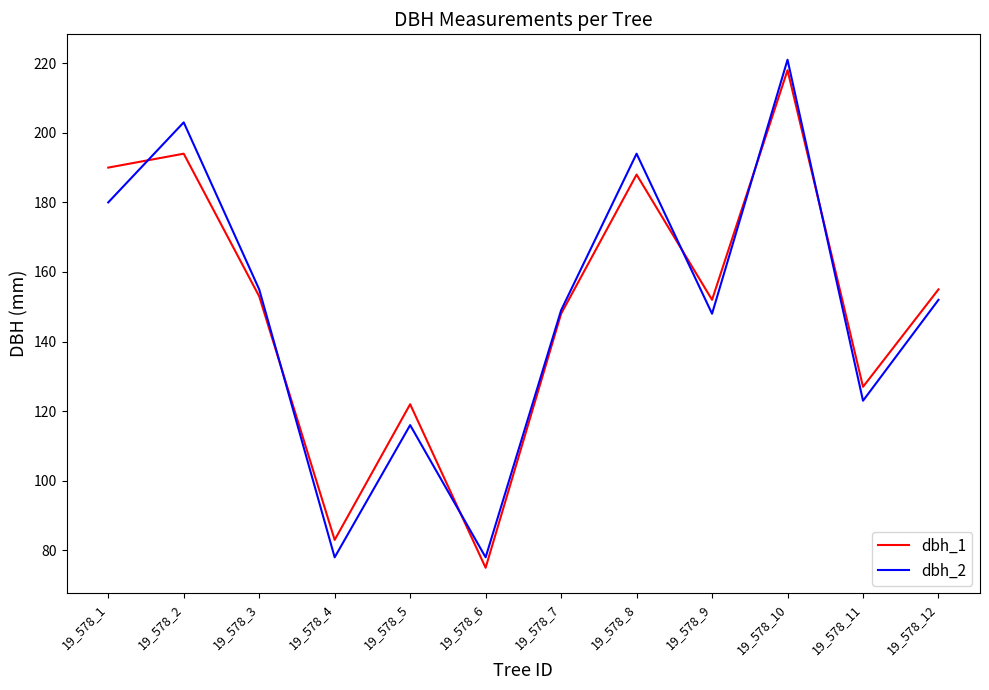

What is the total value across all series at 19_578_7?

297